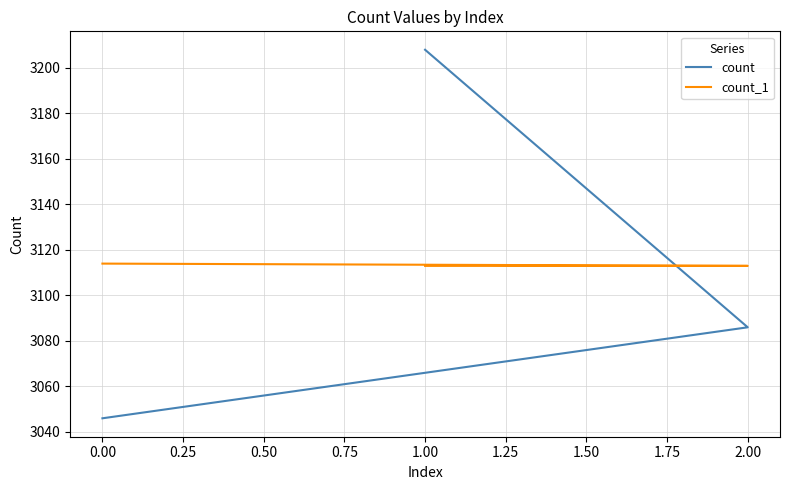

What is the sum of all count values?

9340